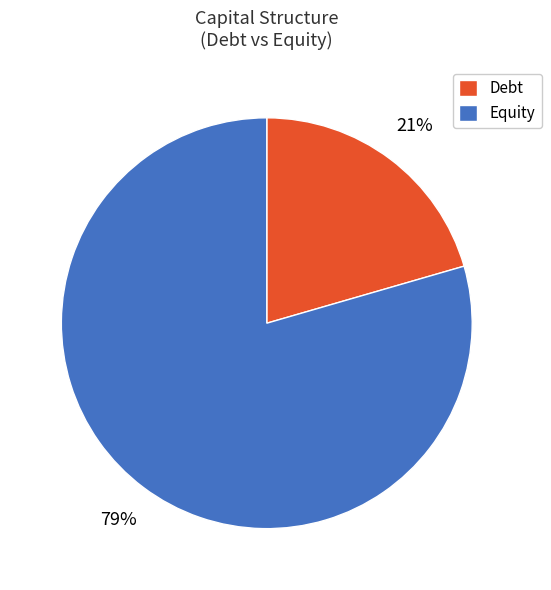

Does Debt represent more than half of the total?

No